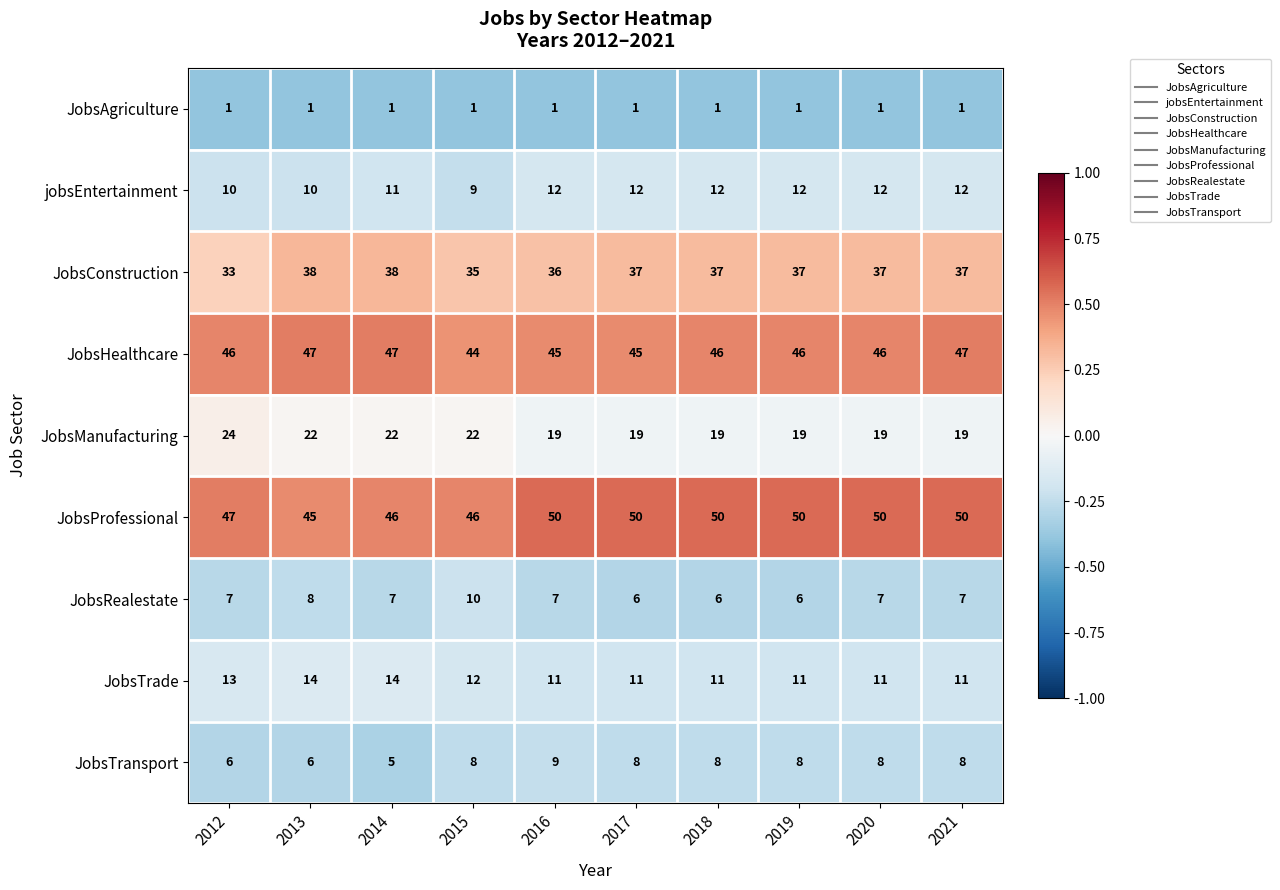

What is the spread (max minus min) of values at 2018?

49